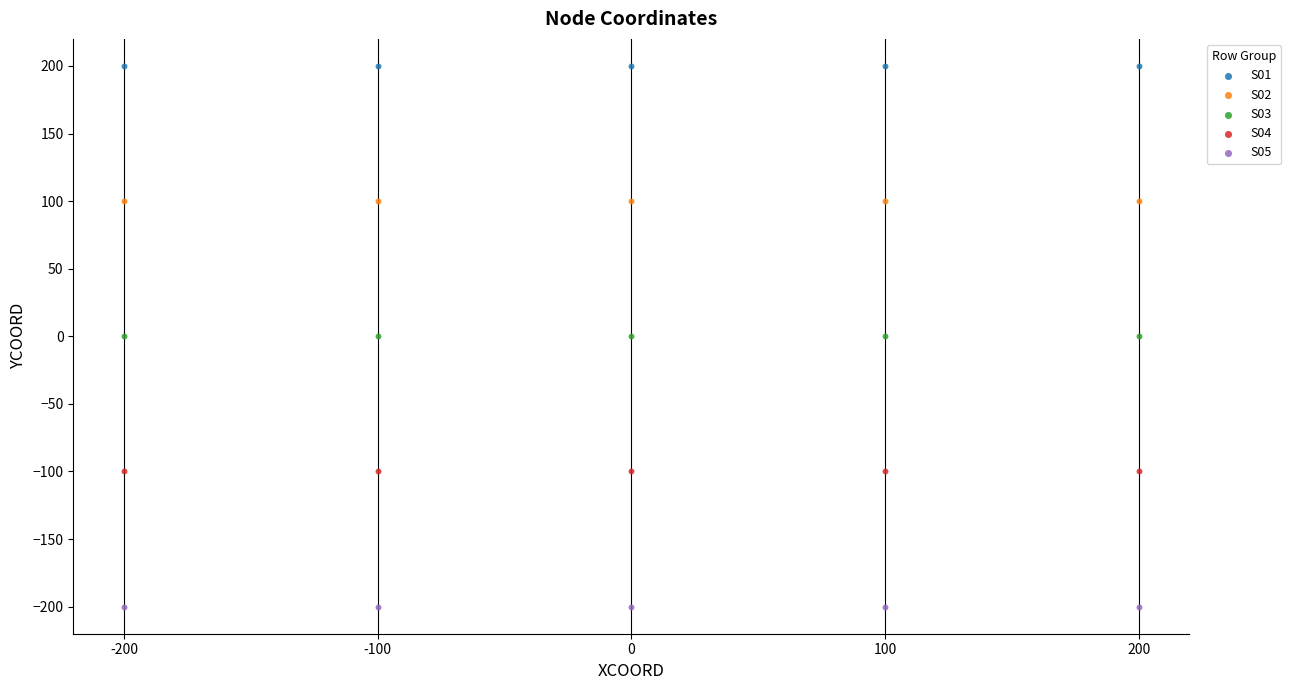

Which series contains the lowest Y value?

S05